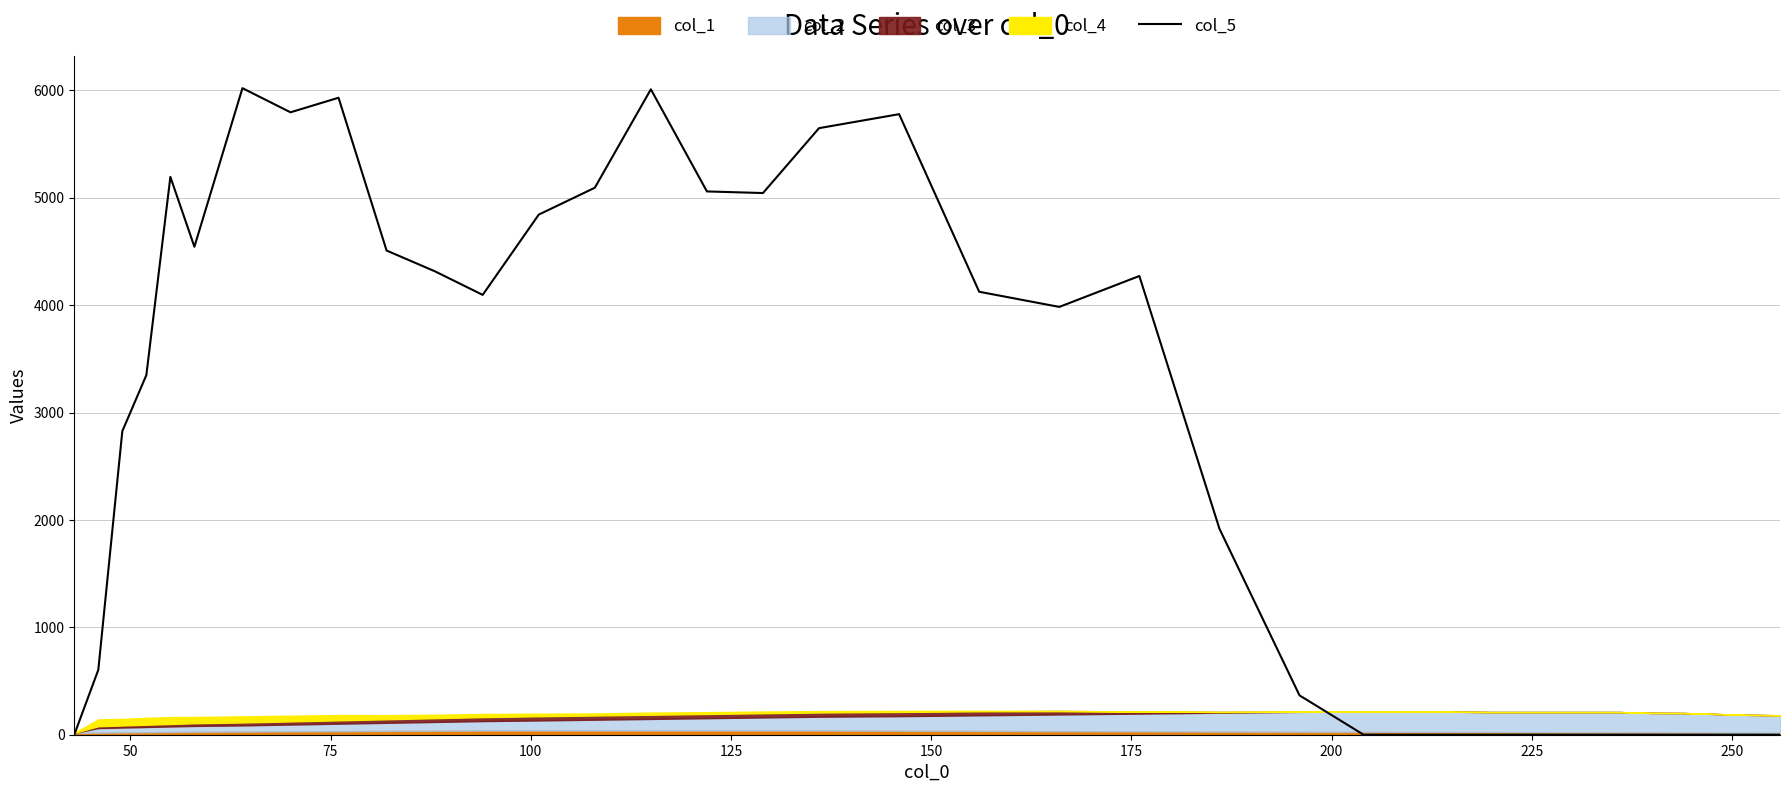

How many categories are shown in the chart?

34